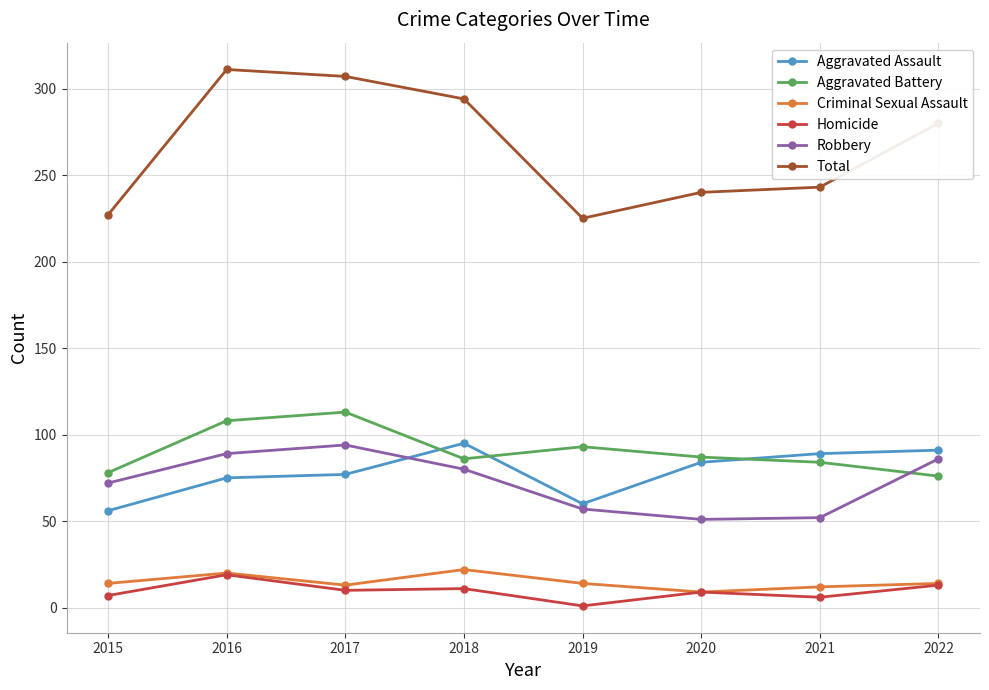

Which category has the lowest value across all series?

2019